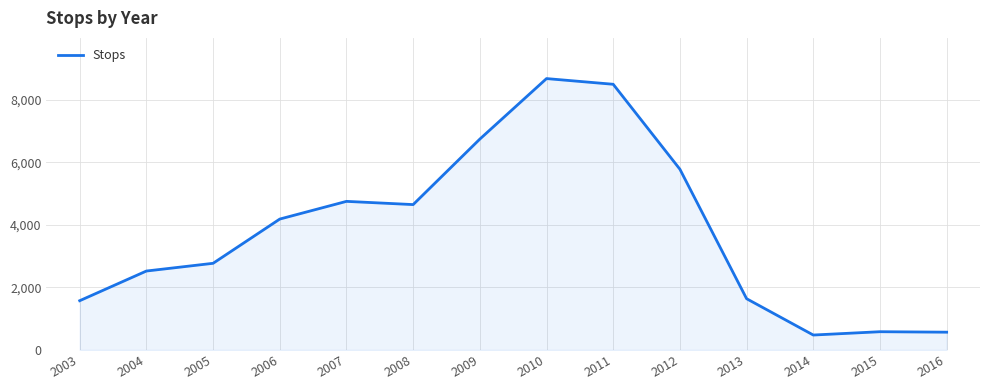

What is the sum of all values?

53396